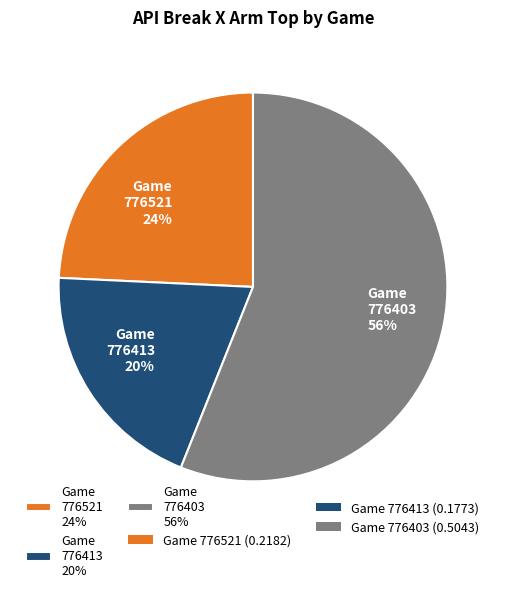

Combined, do Game 776521 24% and Game 776413 20% account for over 50%?

No